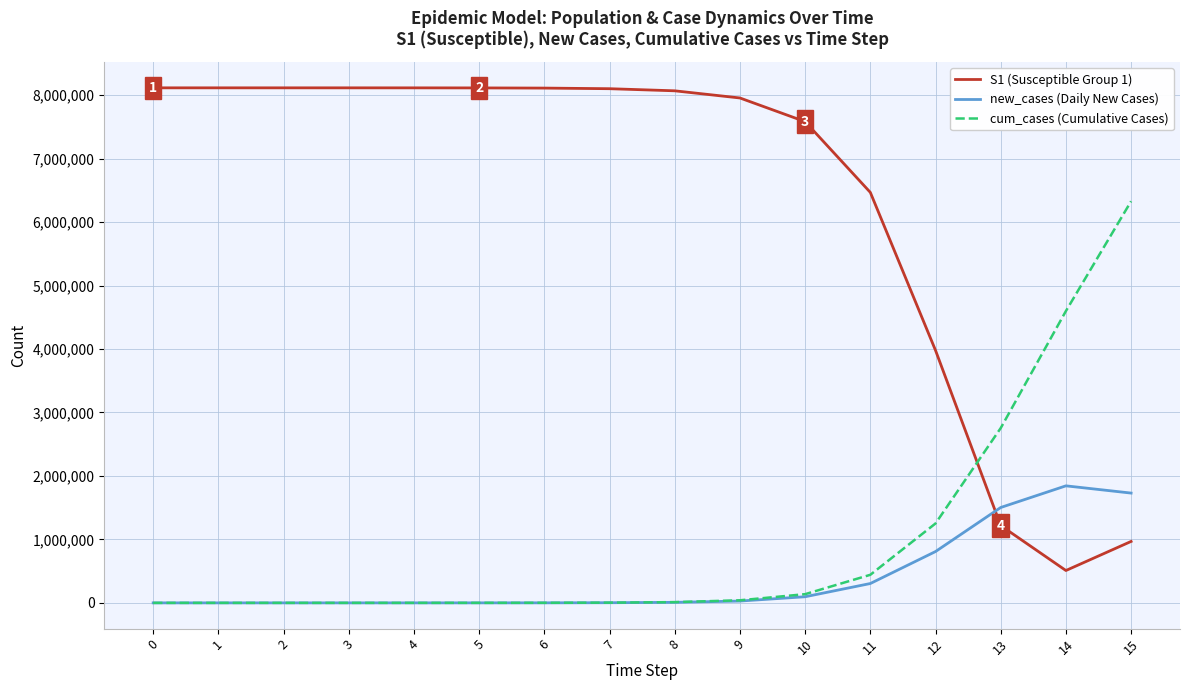

Which series has the widest spread of values?

S1 (Susceptible Group 1)